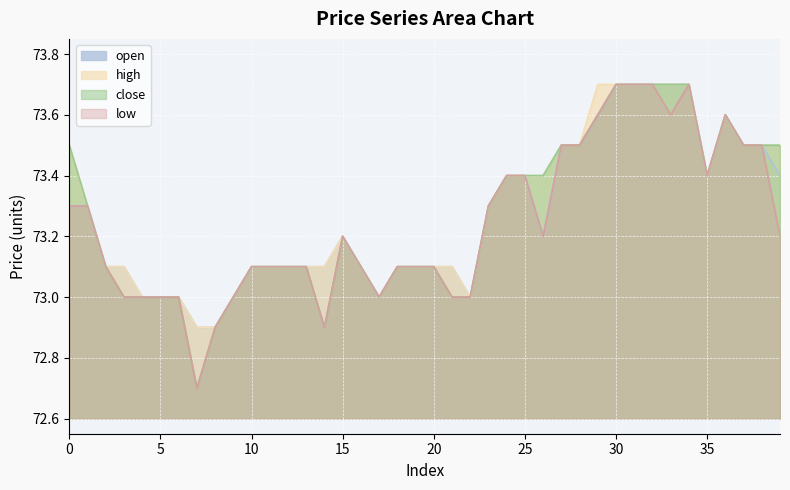

Reading right to left, transcribe all the data shown in this chart.

open: 73.4	73.5	73.5	73.6	73.4	73.7	73.7	73.7	73.7	73.7	73.6	73.5	73.5	73.2	73.4	73.4	73.3	73.0	73.1	73.1	73.1	73.1	73.0	73.1	73.2	73.1	73.1	73.1	73.1	73.1	73.0	72.9	72.9	73.0	73.0	73.0	73.1	73.1	73.3	73.3
high: 73.5	73.5	73.5	73.6	73.4	73.7	73.7	73.7	73.7	73.7	73.7	73.5	73.5	73.4	73.4	73.4	73.3	73.0	73.1	73.1	73.1	73.1	73.0	73.1	73.2	73.1	73.1	73.1	73.1	73.1	73.0	72.9	72.9	73.0	73.0	73.0	73.1	73.1	73.3	73.5
close: 73.5	73.5	73.5	73.6	73.4	73.7	73.7	73.7	73.7	73.7	73.6	73.5	73.5	73.4	73.4	73.4	73.3	73.0	73.0	73.1	73.1	73.1	73.0	73.1	73.2	72.9	73.1	73.1	73.1	73.1	73.0	72.9	72.7	73.0	73.0	73.0	73.0	73.1	73.3	73.5
low: 73.2	73.5	73.5	73.6	73.4	73.7	73.6	73.7	73.7	73.7	73.6	73.5	73.5	73.2	73.4	73.4	73.3	73.0	73.0	73.1	73.1	73.1	73.0	73.1	73.2	72.9	73.1	73.1	73.1	73.1	73.0	72.9	72.7	73.0	73.0	73.0	73.0	73.1	73.3	73.3